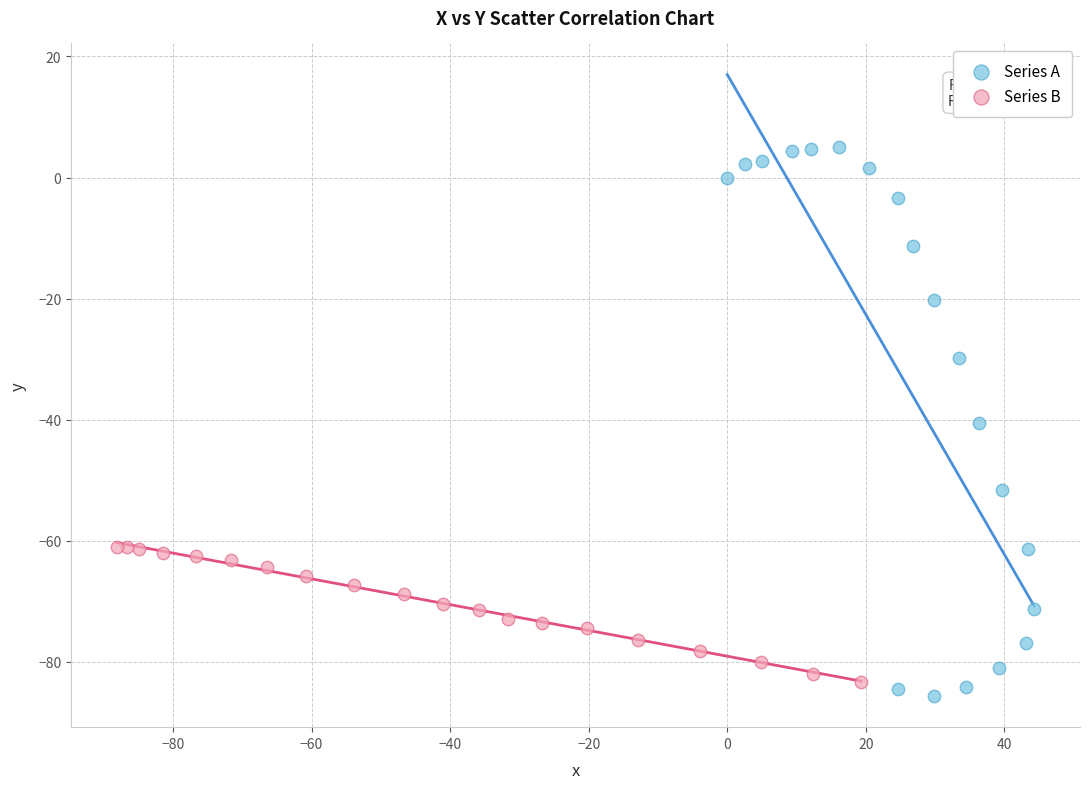

What are all the series names shown in the legend?

Series A, Series B